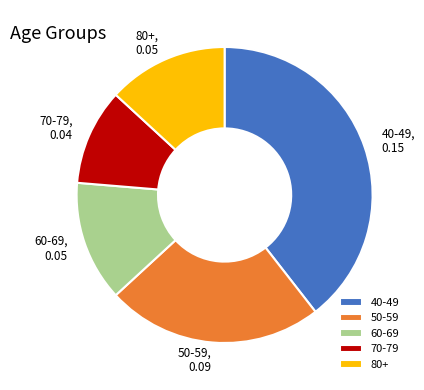

Which has a higher value, 80+ or 40-49?

40-49